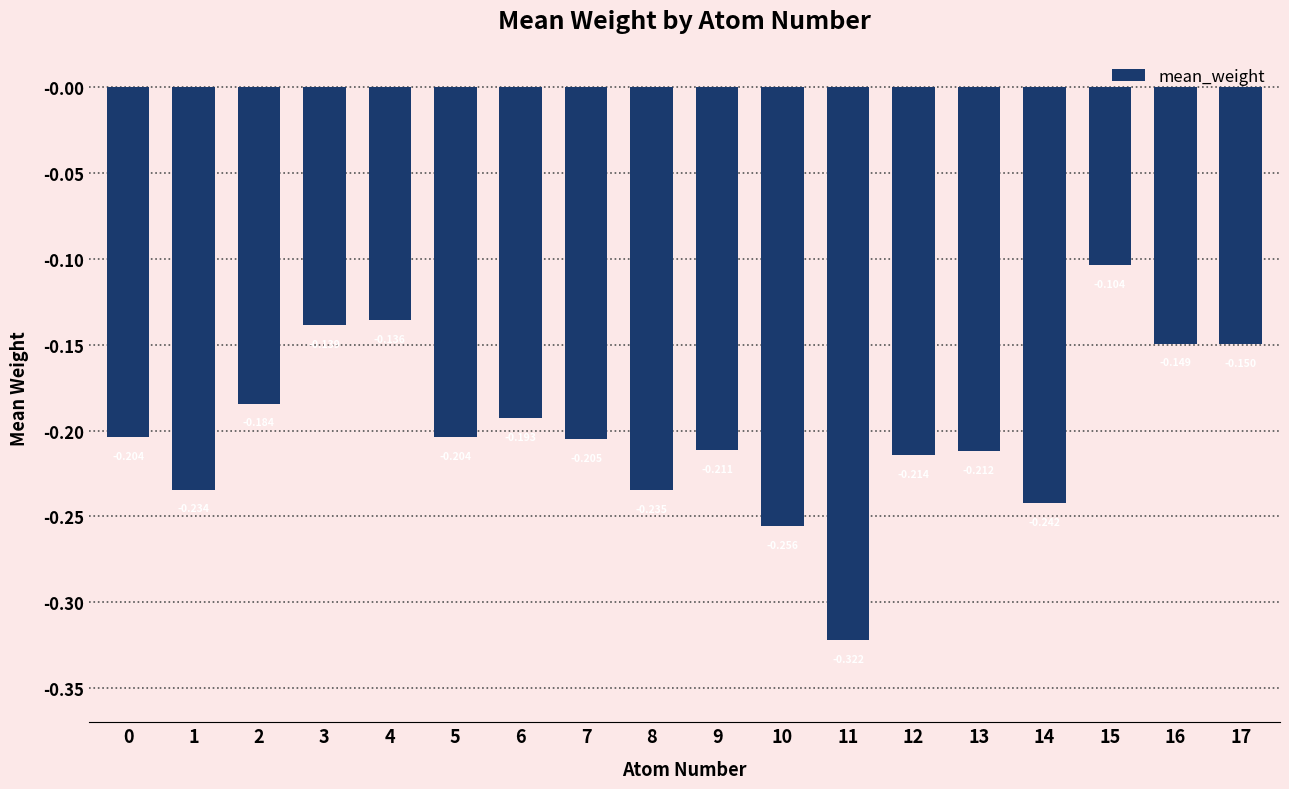

Which has a higher value, 1 or 12?

12